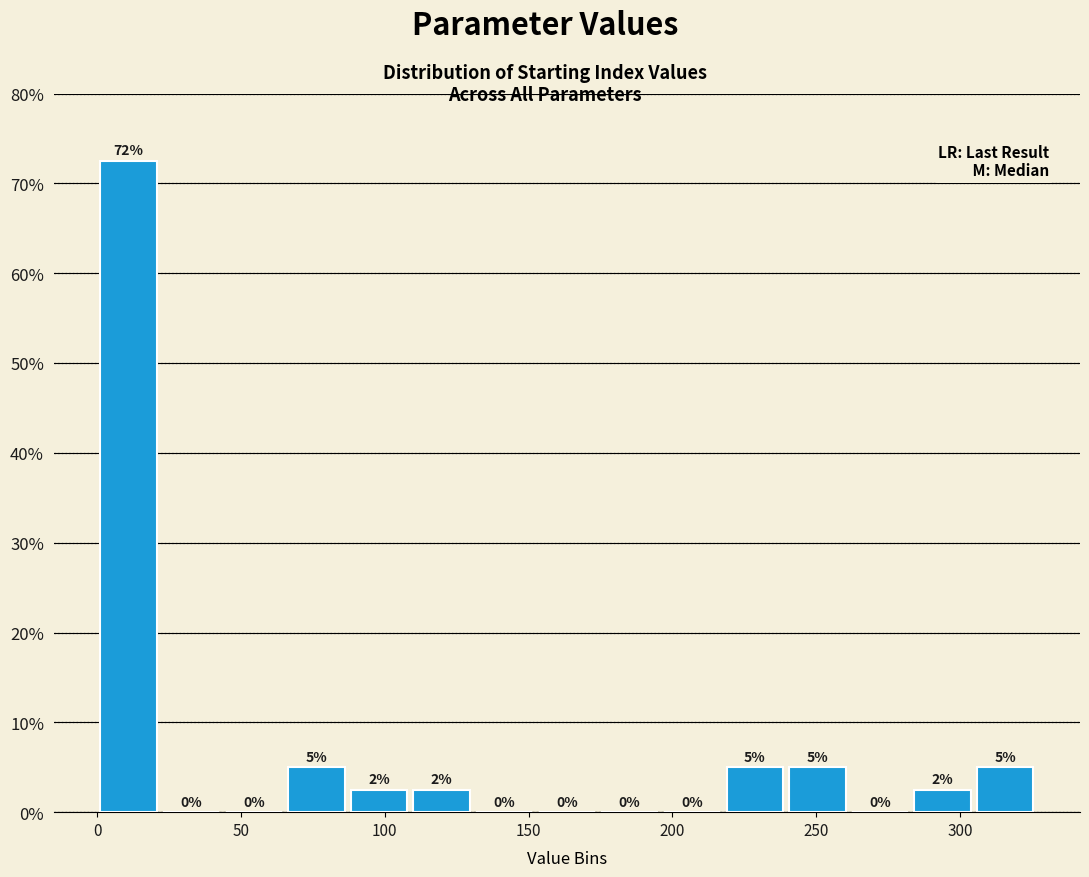

Over which range of the x-axis is the bar tallest?

0 to 20